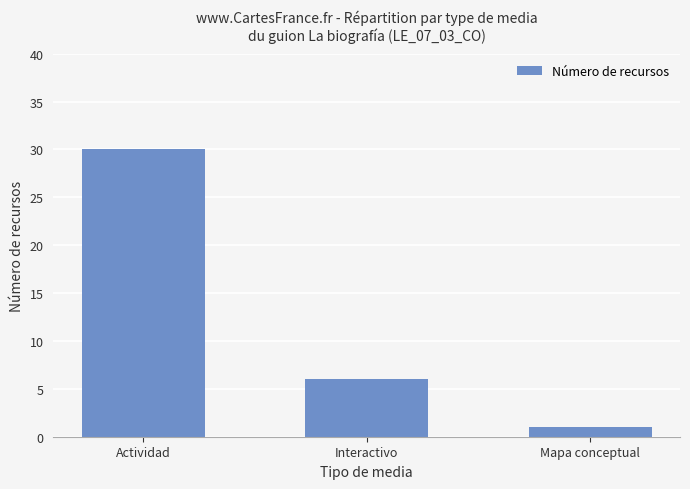

What is the difference between the maximum and minimum values?

29